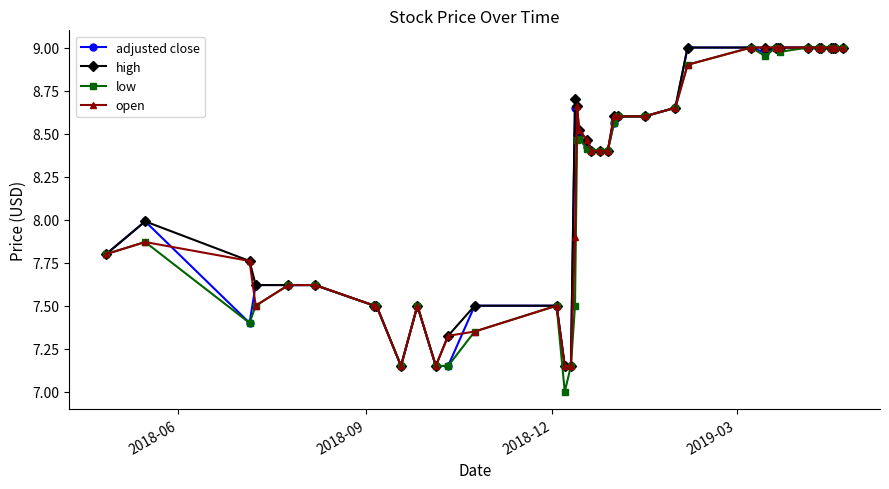

True or false: high has more than 1 points higher than both neighbors.

True